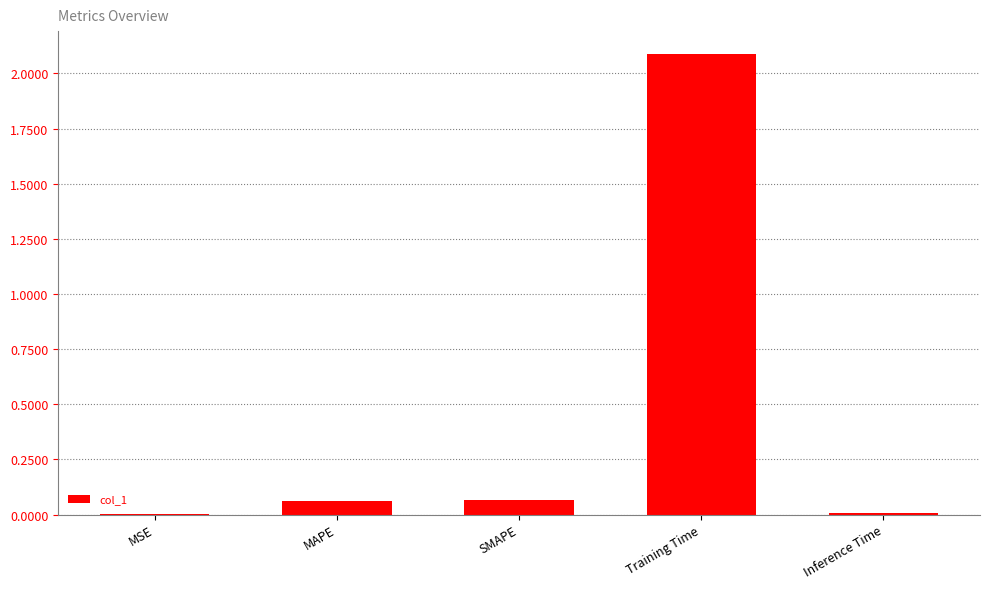

The value at MSE is 0.0. True or false?

True